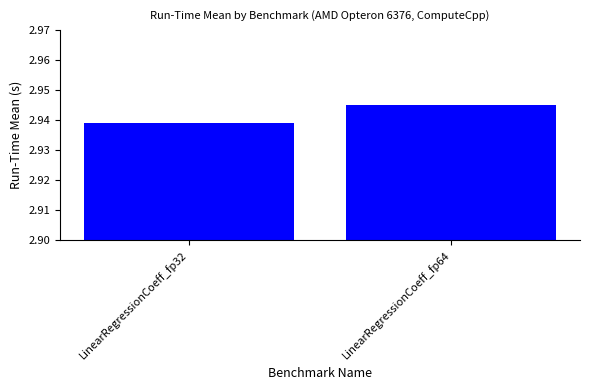

At which category does the chart reach its peak across all series?

LinearRegressionCoeff_fp64